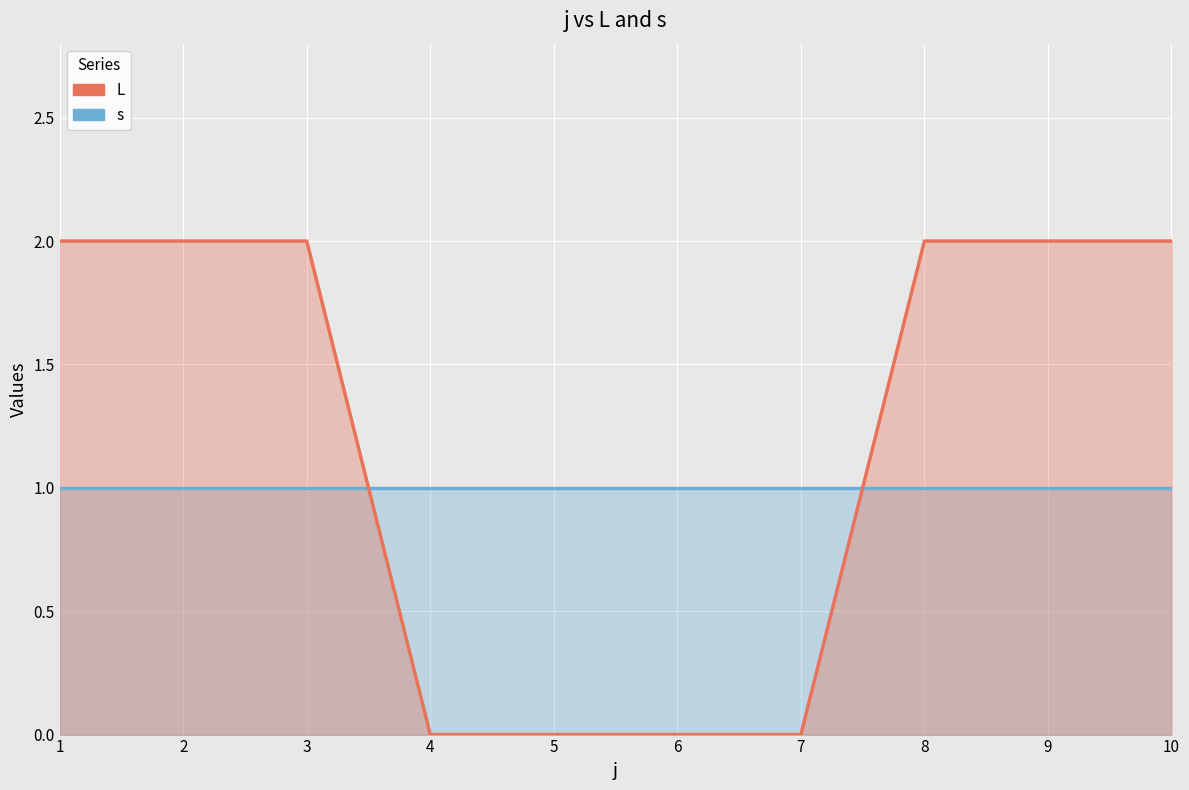

Reading left to right, list all the values displayed in this chart.

s: 1=1	2=1	3=1	4=1	5=1	6=1	7=1	8=1	9=1	10=1
L: 1=2	2=2	3=2	4=0	5=0	6=0	7=0	8=2	9=2	10=2